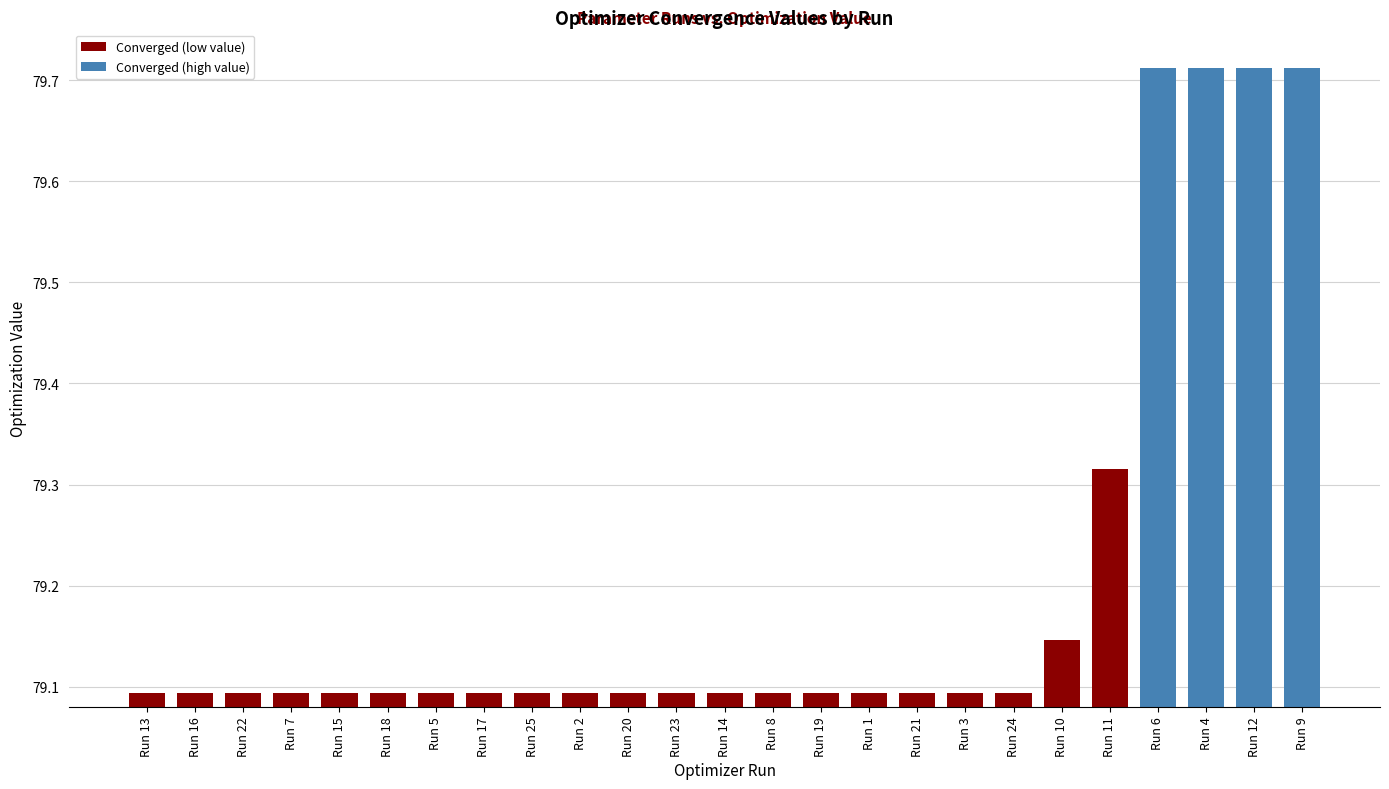

What is the change in value from Run 7 to Run 12?

+0.6